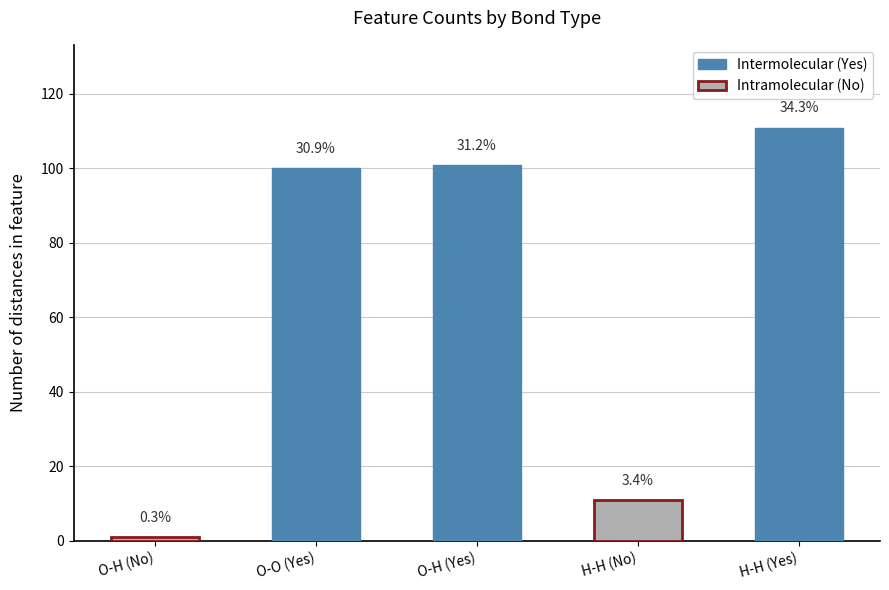

Approximately how many times larger is the value at H-H (No) compared to H-H (Yes)?

0.1